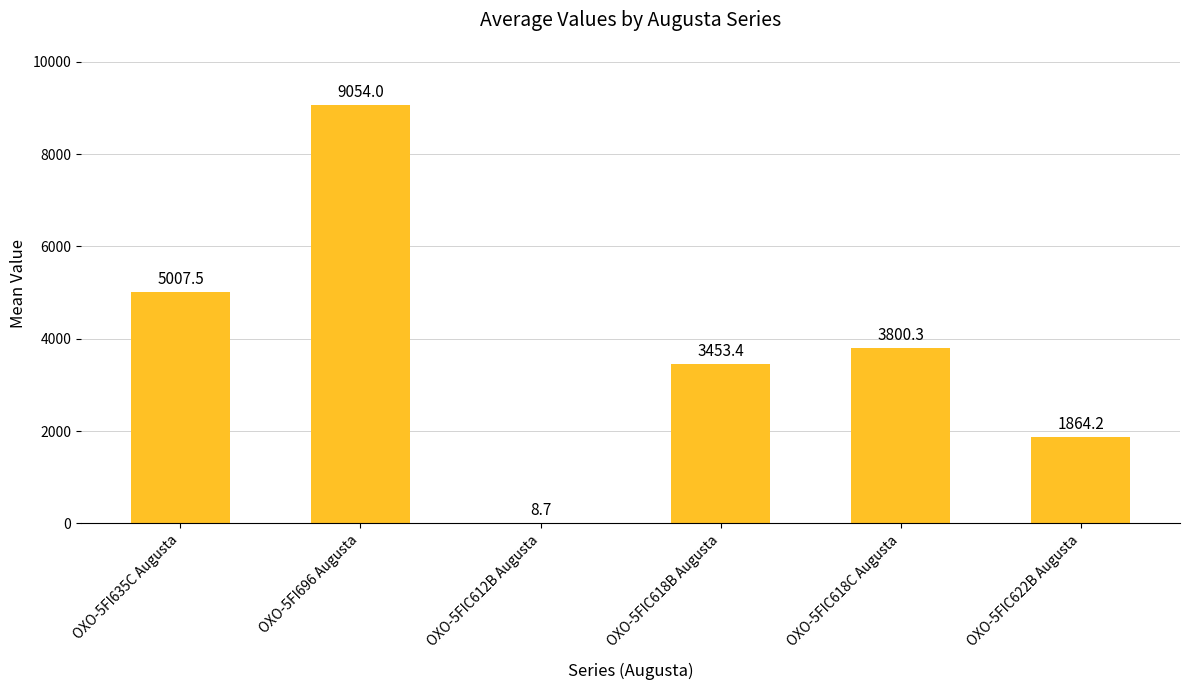

True or false: the data shows 5915.5 at OXO-5FIC618B Augusta.

False